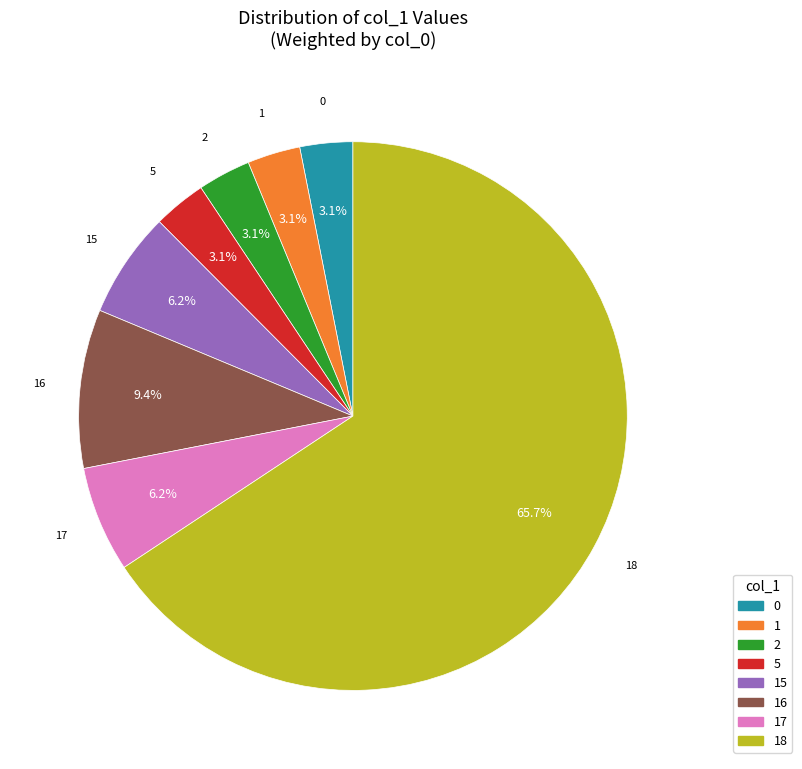

Does any single category account for the majority?

Yes